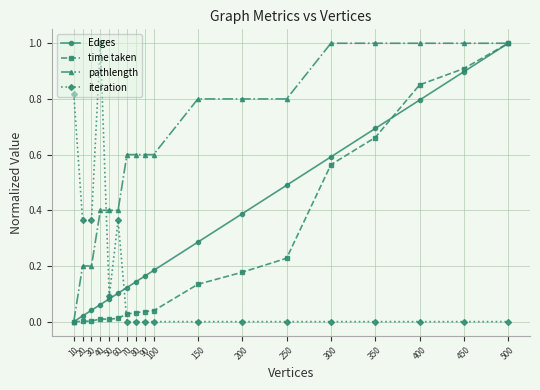

At which label is pathlength closest to 0?

10